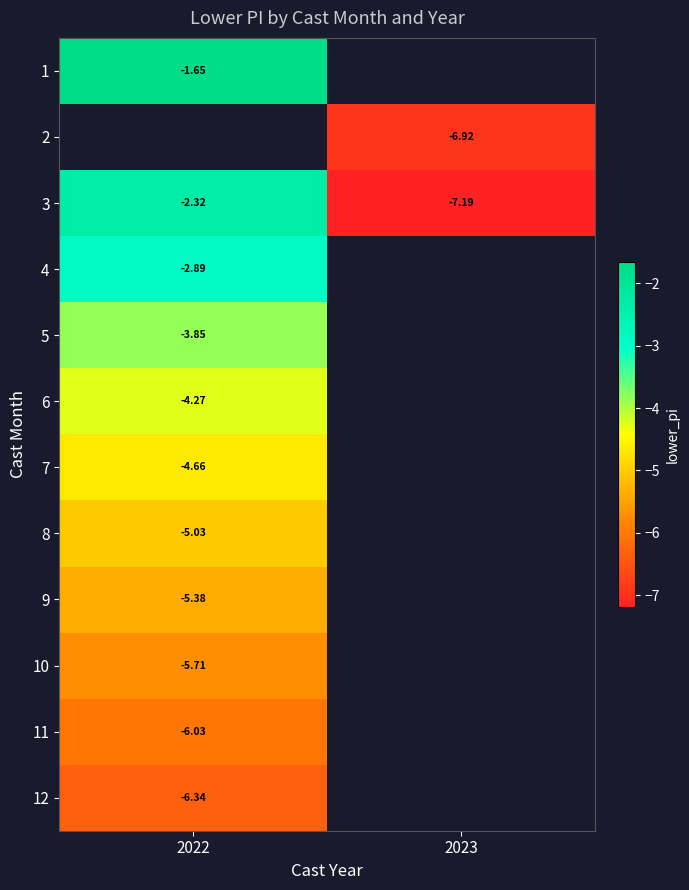

Between 2023 and 2022, which is larger?

2022